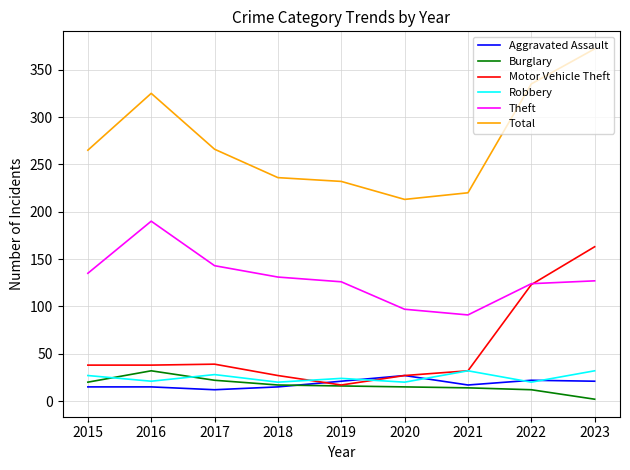

The Motor Vehicle Theft series shows 163 at 2023. True or false?

True